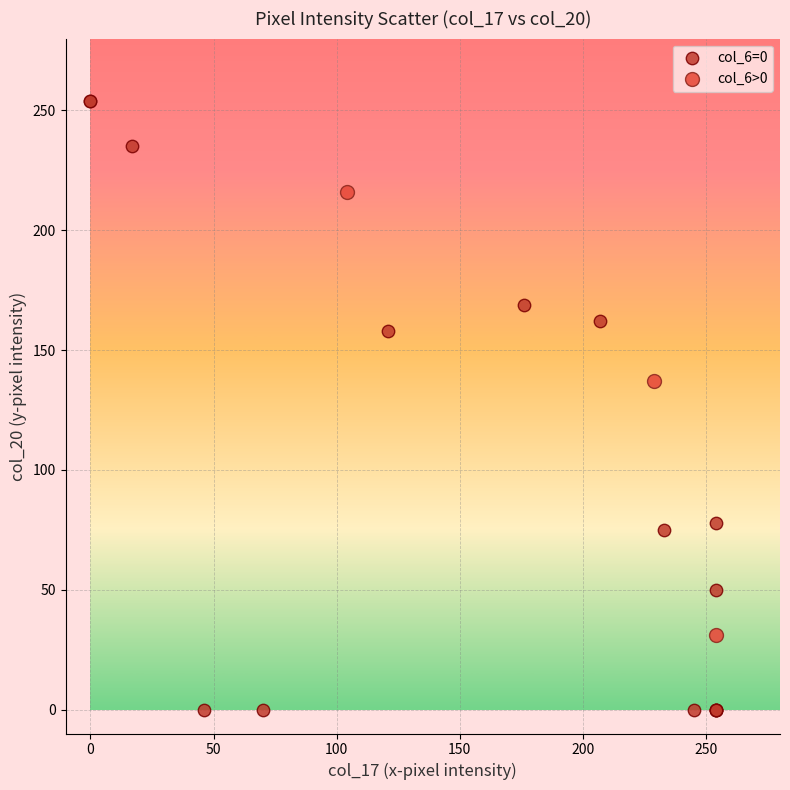

Which series contains the lowest Y value?

col_6=0